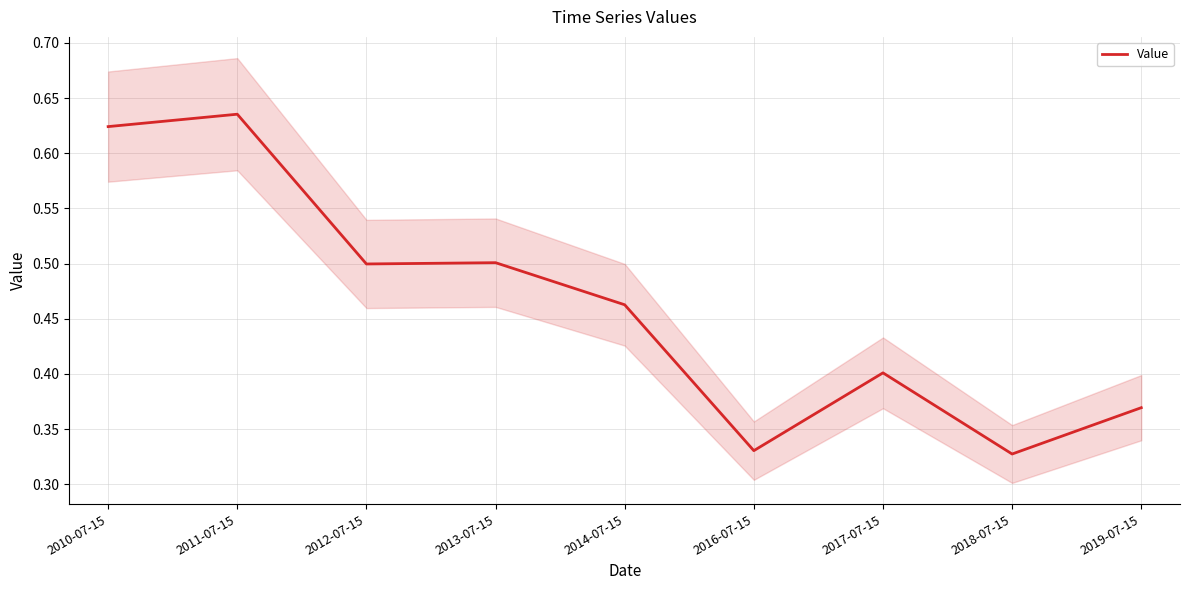

Rank the categories by value from lowest to highest.

2018-07-15, 2016-07-15, 2019-07-15, 2017-07-15, 2014-07-15, 2012-07-15, 2013-07-15, 2010-07-15, 2011-07-15